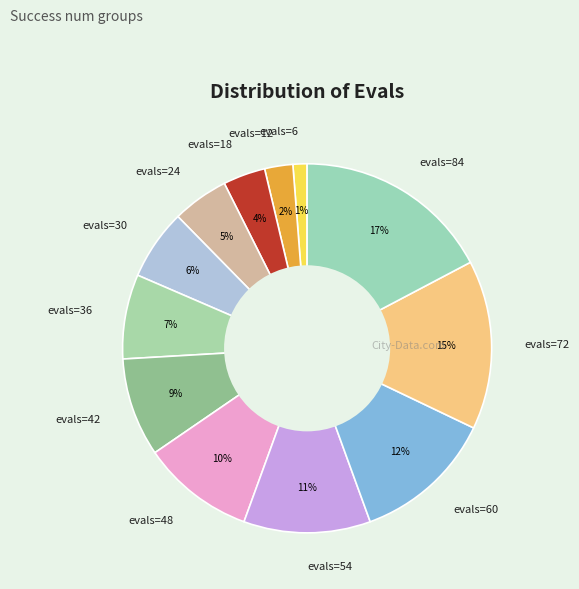

Which slice is the largest?

evals=84